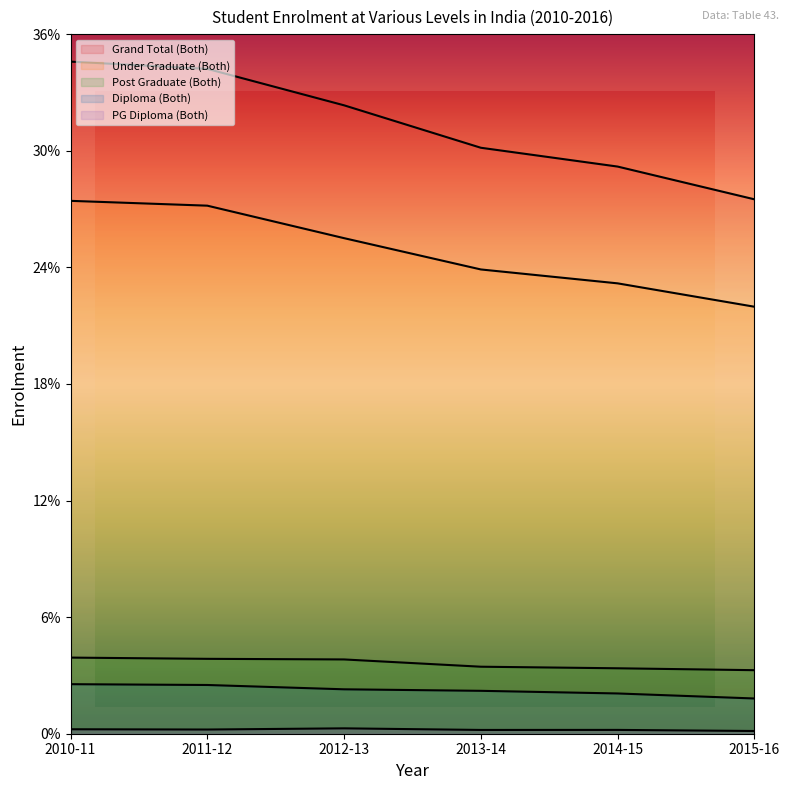

True or false: Grand Total (Both) has a value of 56128848 at 2011-12.

False